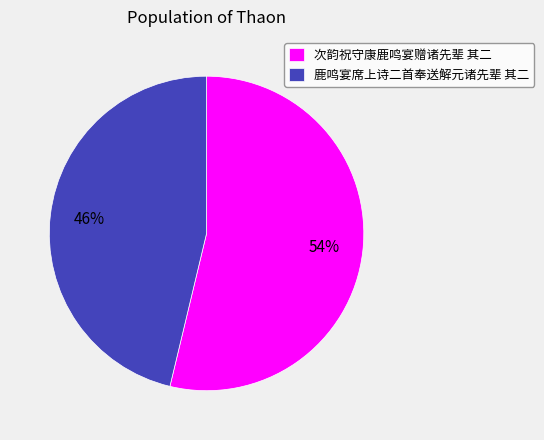

What is the majority slice?

次韵祝守康鹿鸣宴赠诸先辈 其二